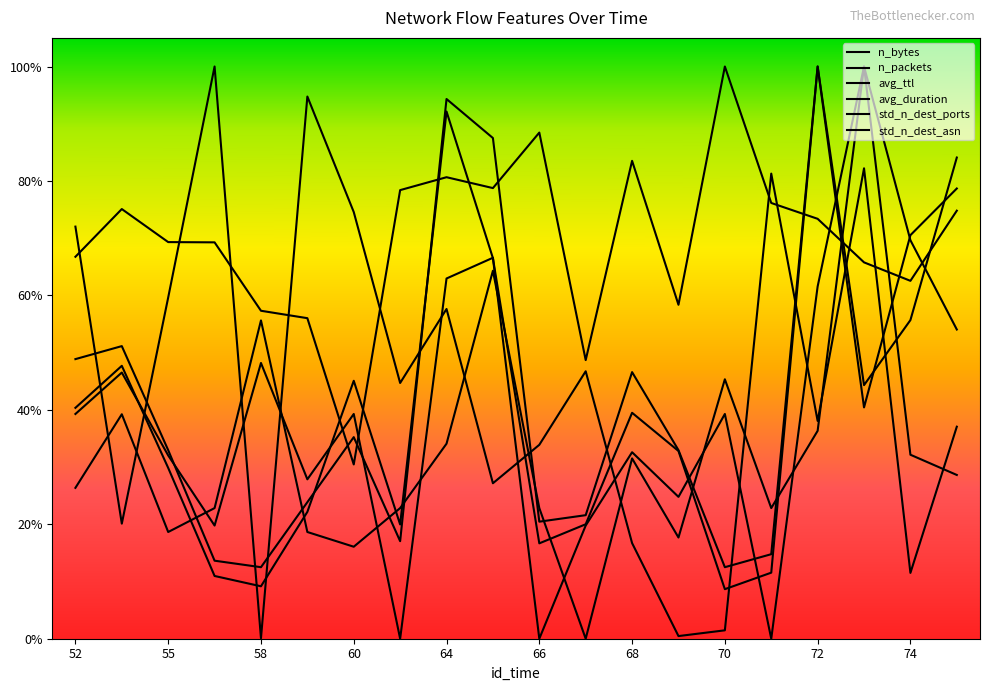

How many intersections are there between std_n_dest_ports and avg_duration?

9